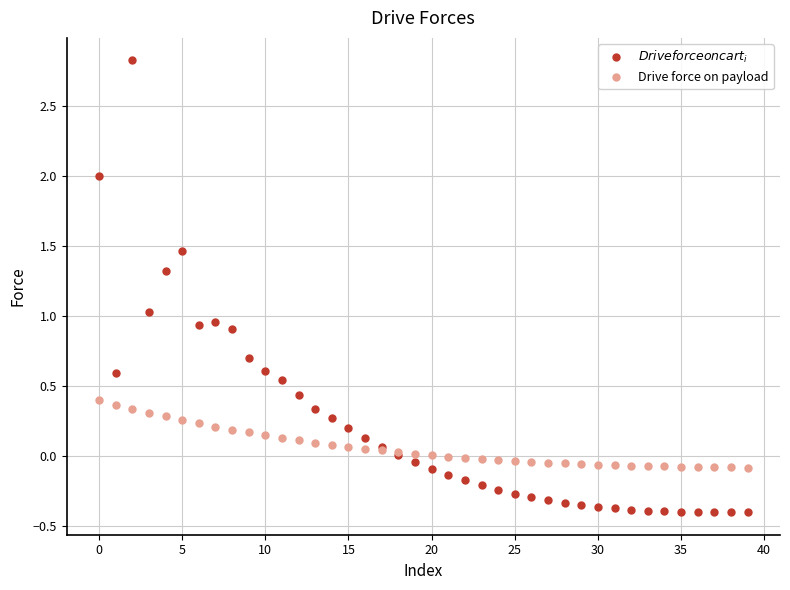

Which series has the largest range (max minus min)?

$Drive force on cart_i$